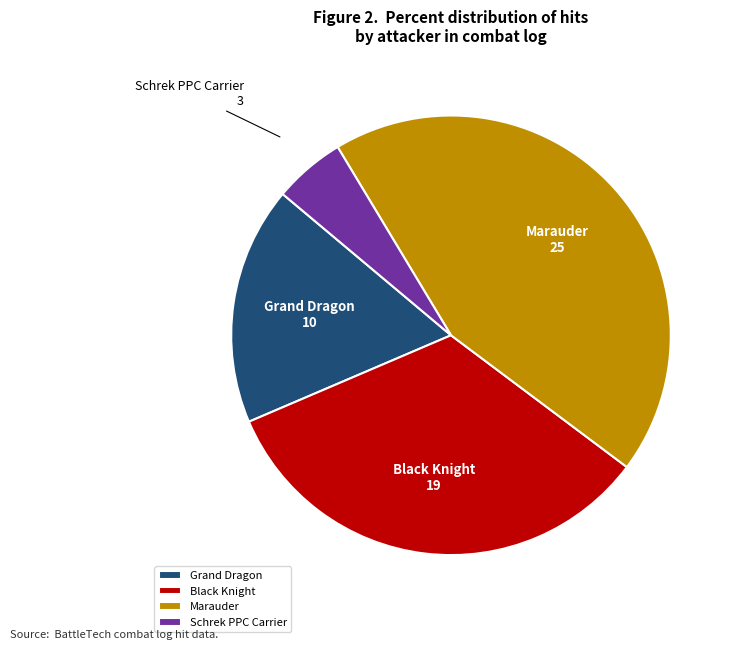

Do Schrek PPC Carrier and Marauder together represent more than half of the pie?

No